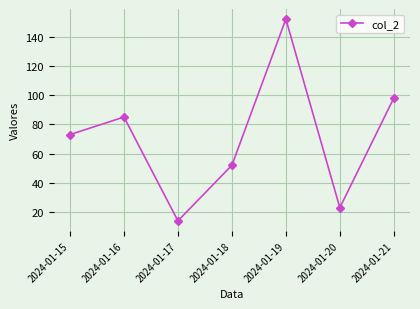

At which label is the value closest to 83?

2024-01-16